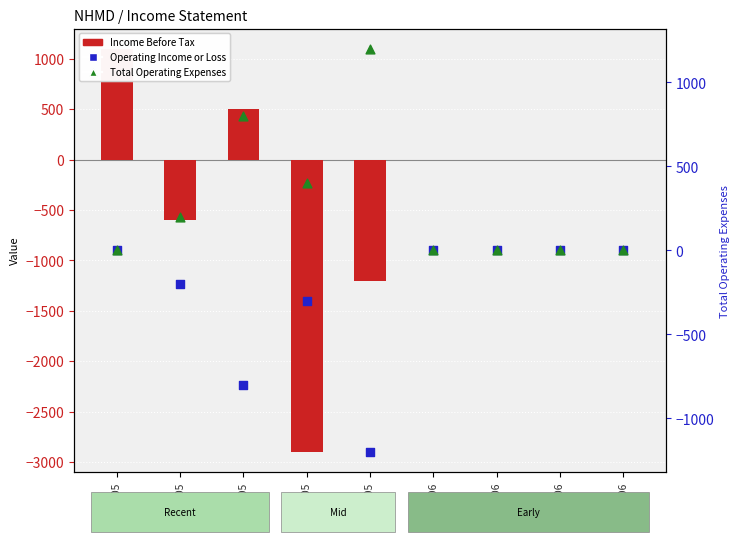

What are all the series names shown in the legend?

Income Before Tax, Operating Income or Loss, Total Operating Expenses